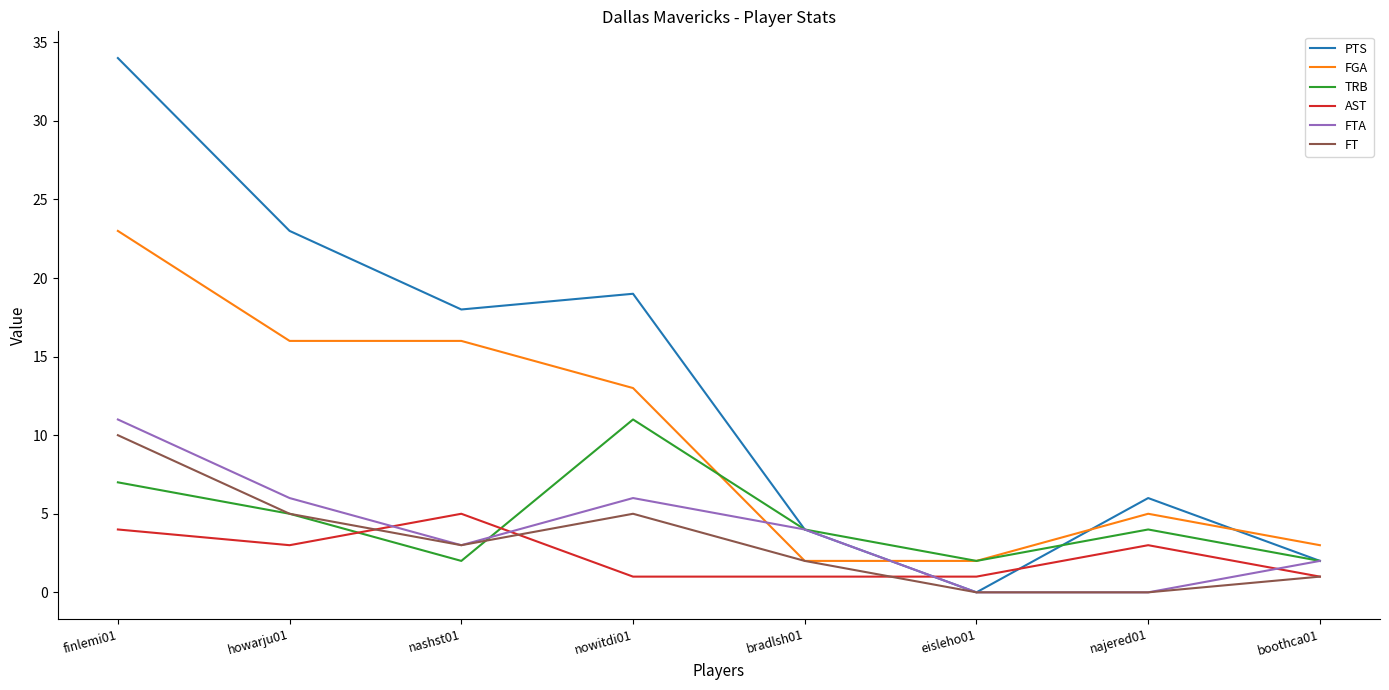

At which category is the sum across all series the highest?

finlemi01